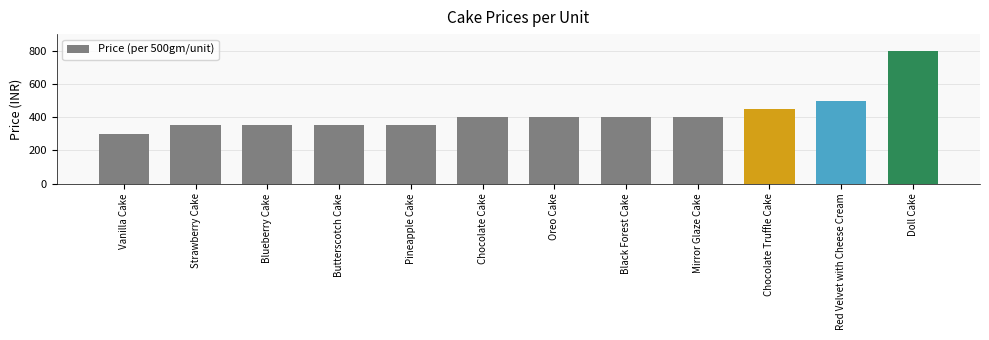

What position from the left is Blueberry Cake?

3